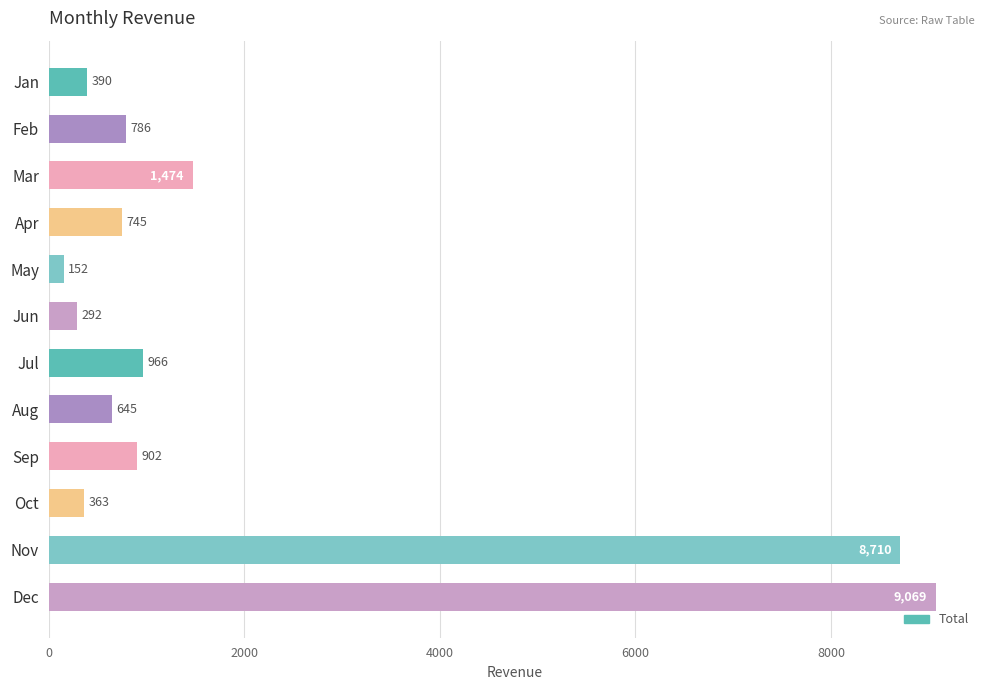

What is the greatest value displayed?

9069.4